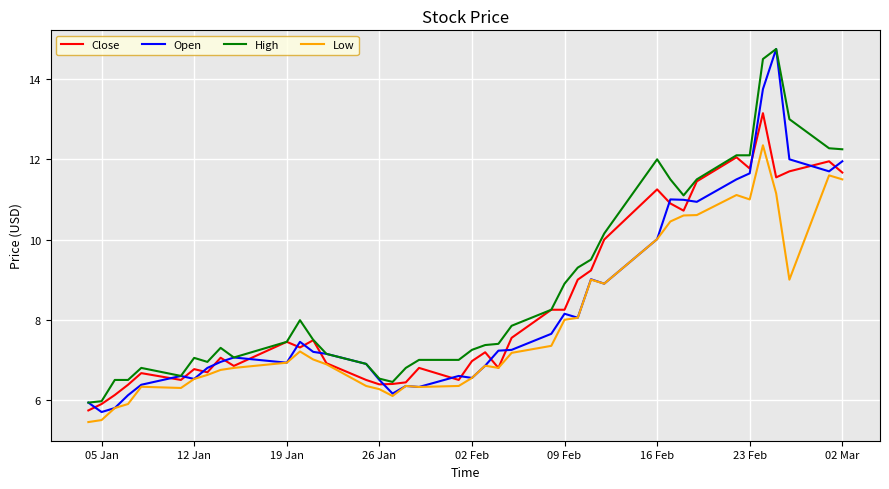

What is the highest value of the High series?

14.8